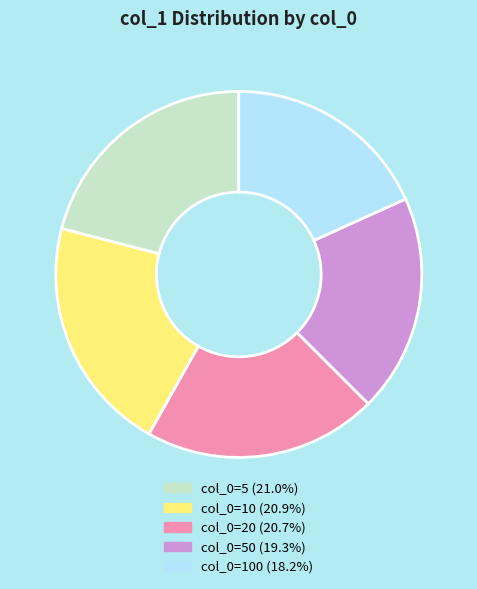

Is there any slice that represents more than half of the pie?

No